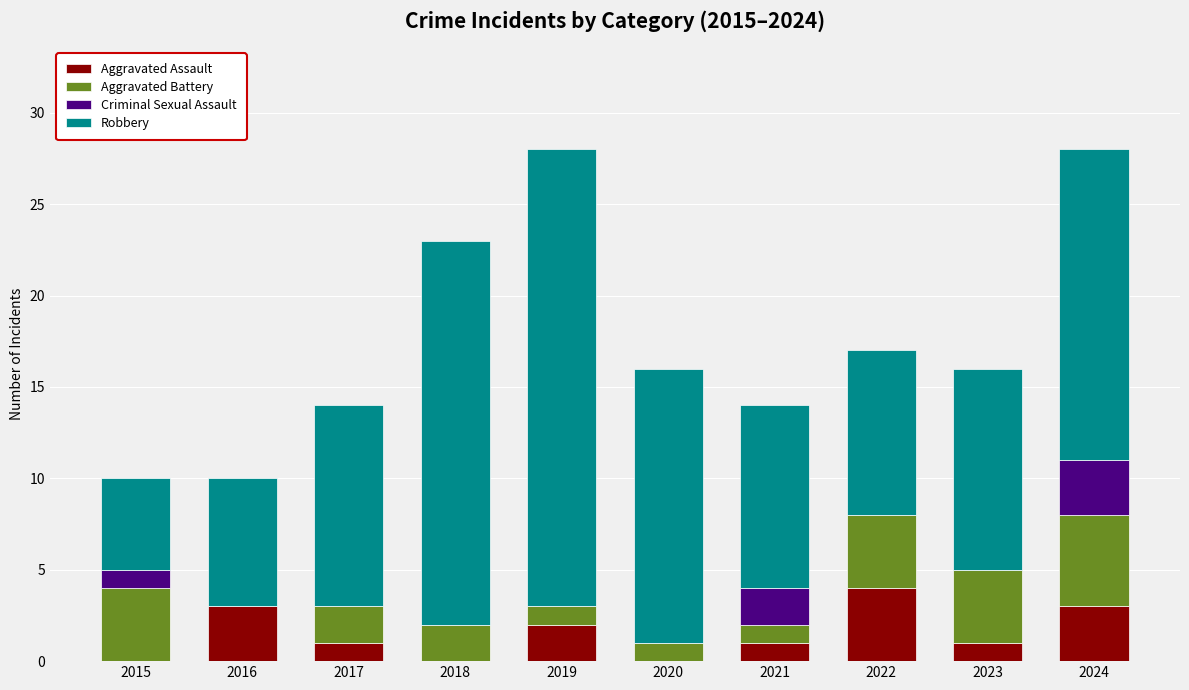

What are all the series names shown in the legend?

Aggravated Assault, Aggravated Battery, Criminal Sexual Assault, Robbery